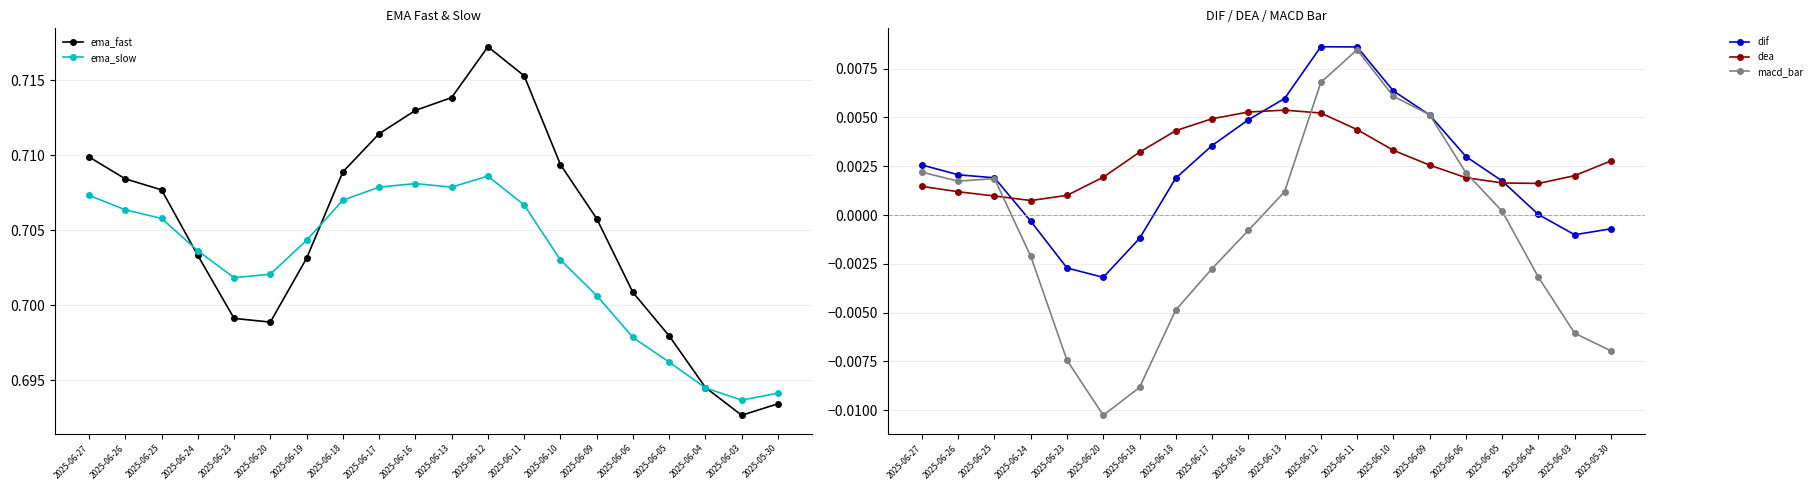

How many data points in macd_bar are less than 0?

10